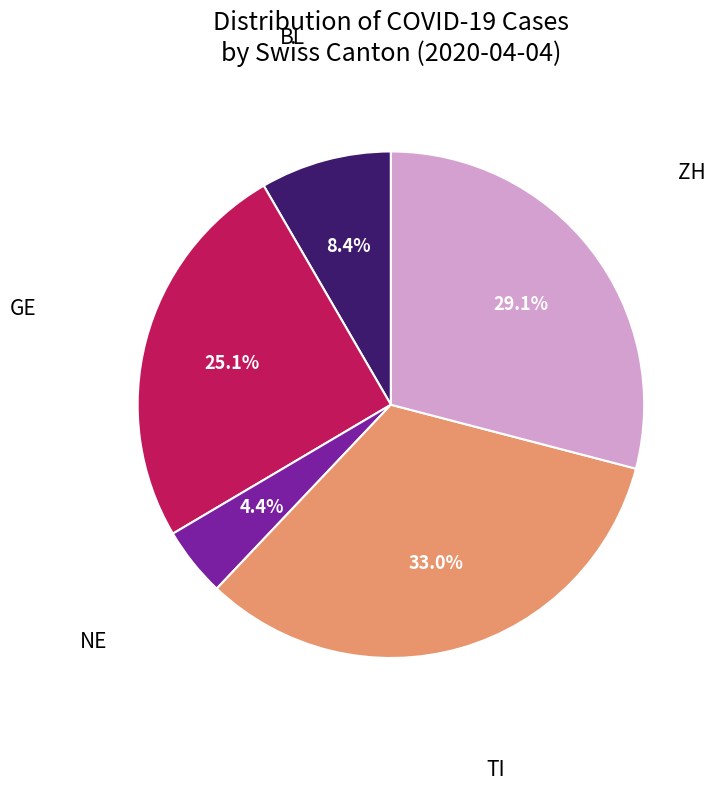

Is there any slice that represents more than half of the pie?

No